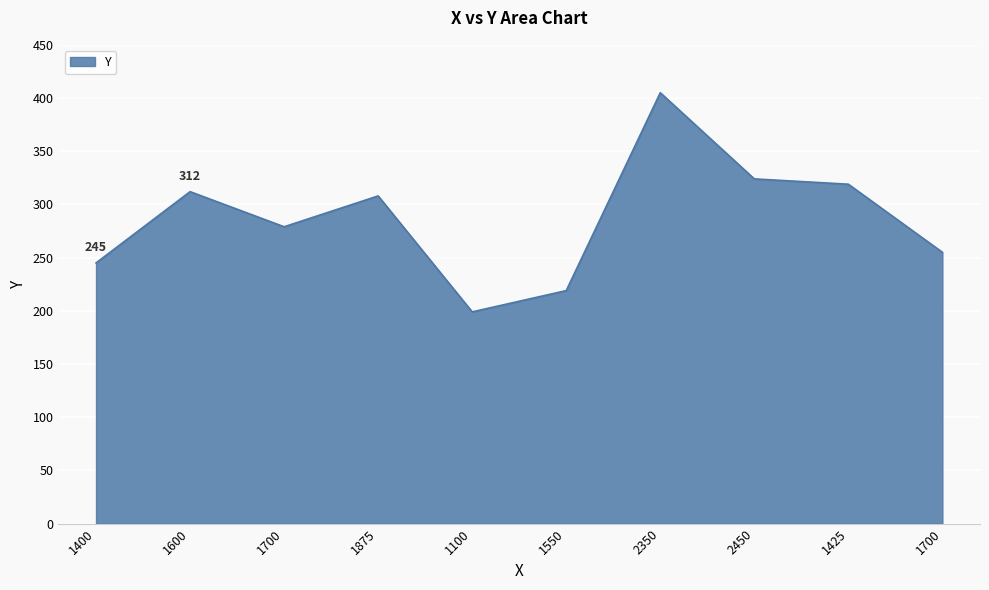

Does the chart have visible grid lines?

Yes